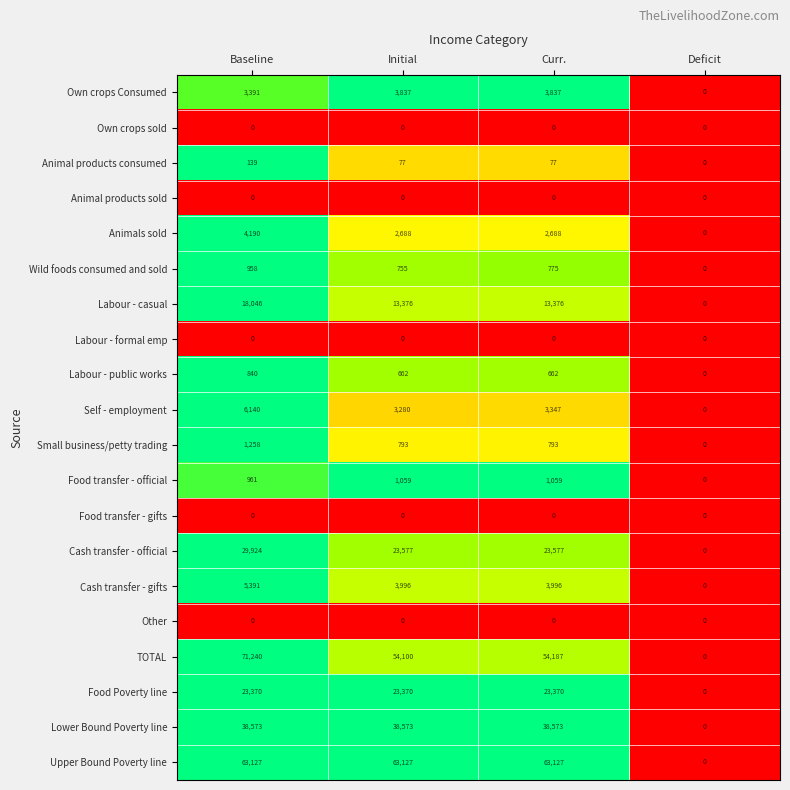

Count the Cash transfer - gifts values in the range 3996 to 5391.

3